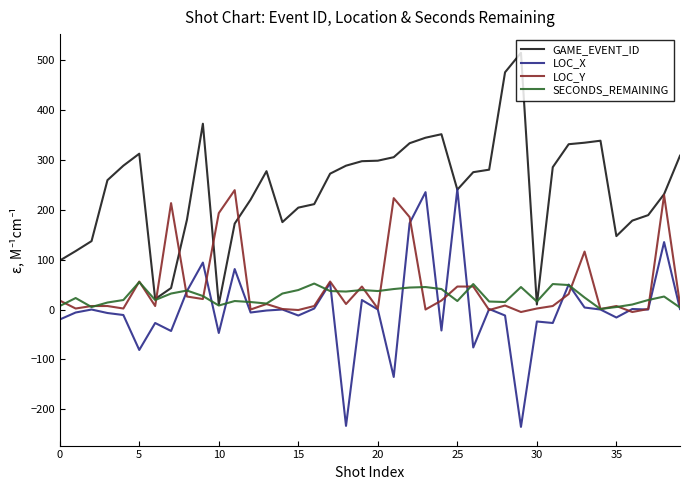

Which series has the largest total across all categories?

GAME_EVENT_ID